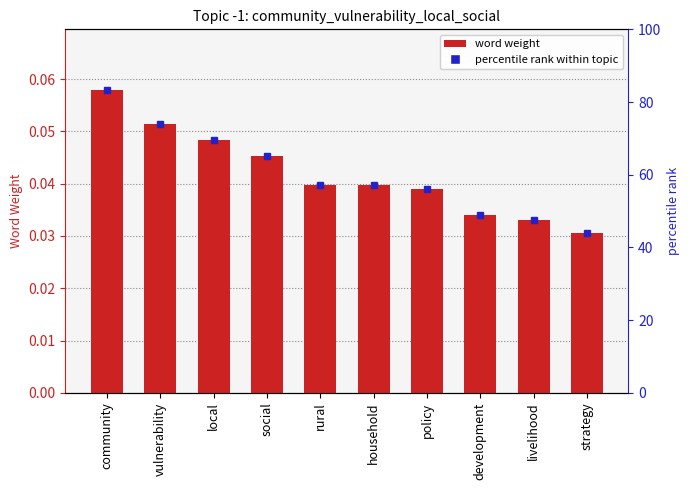

How many values are between 0 and 1?

10